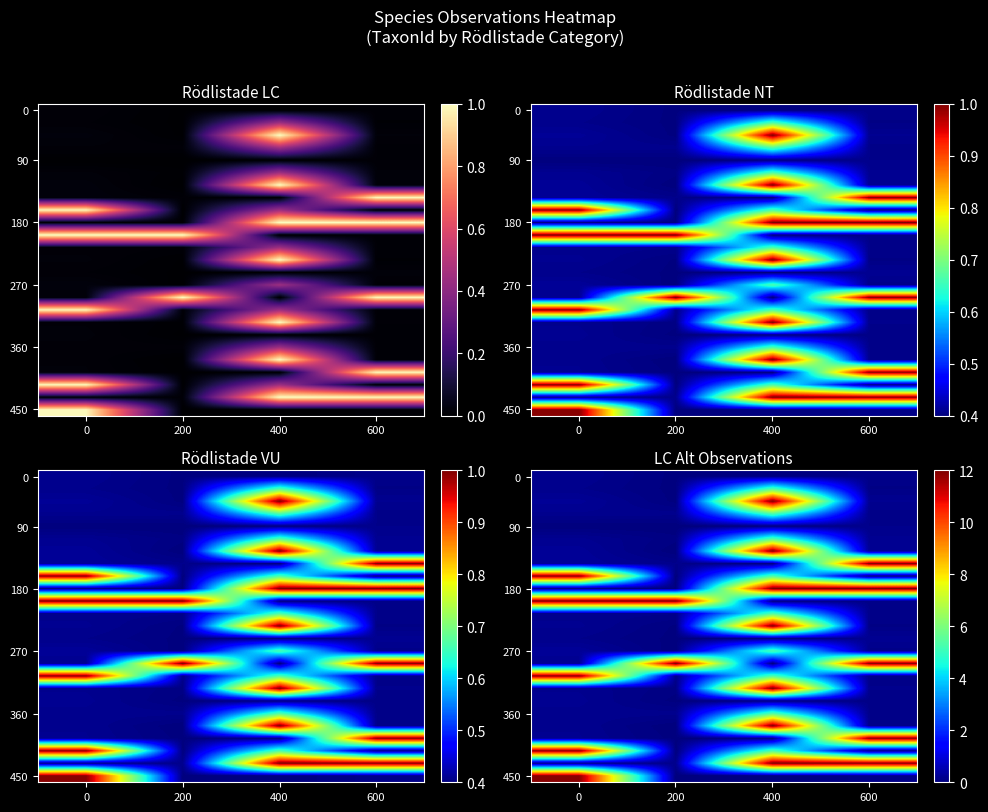

At how many categories does at least one series exceed 5?

4